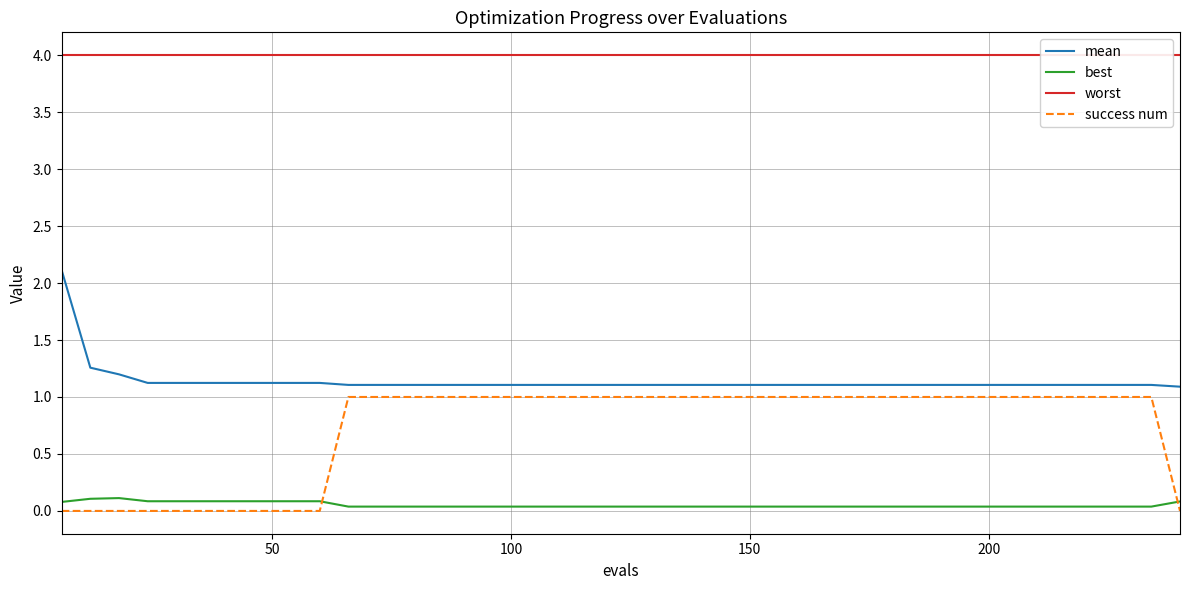

What is the sum of all success num values?

29.0